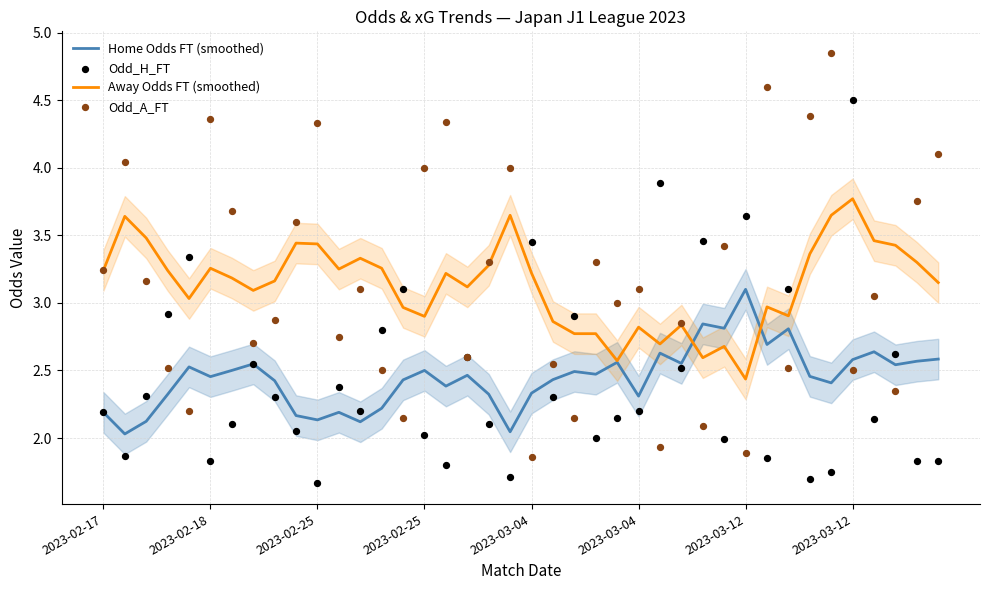

Which series has the widest spread of Y values?

Odd_A_FT